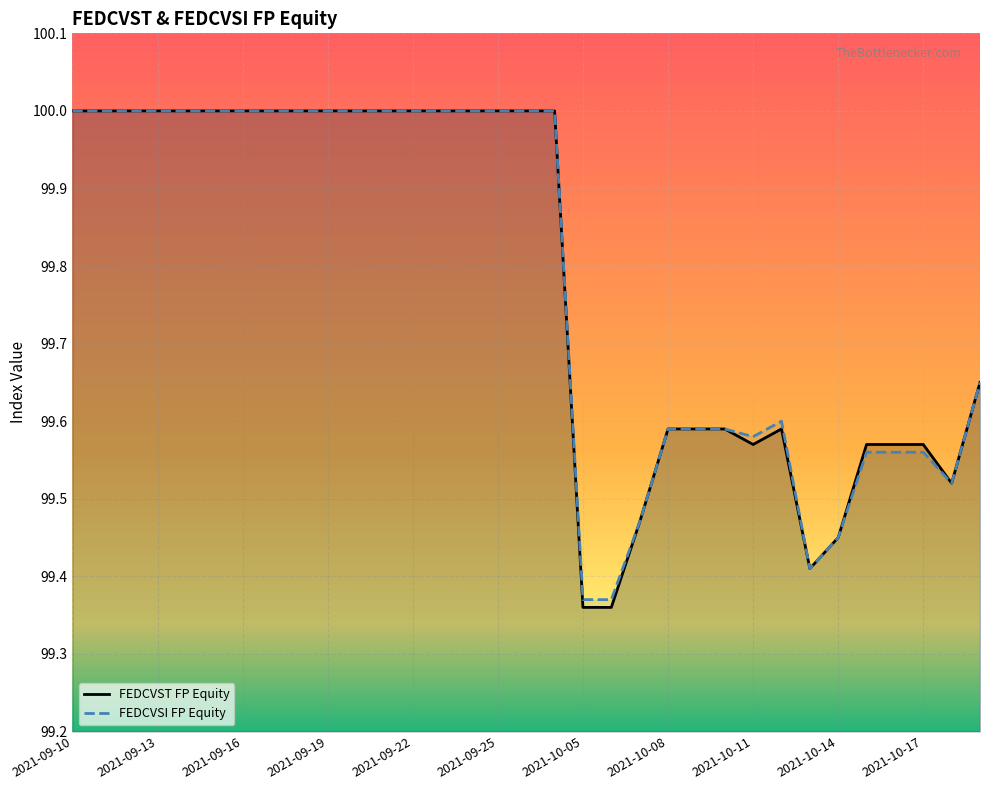

True or false: FEDCVSI FP Equity and FEDCVST FP Equity intersect in this chart.

False